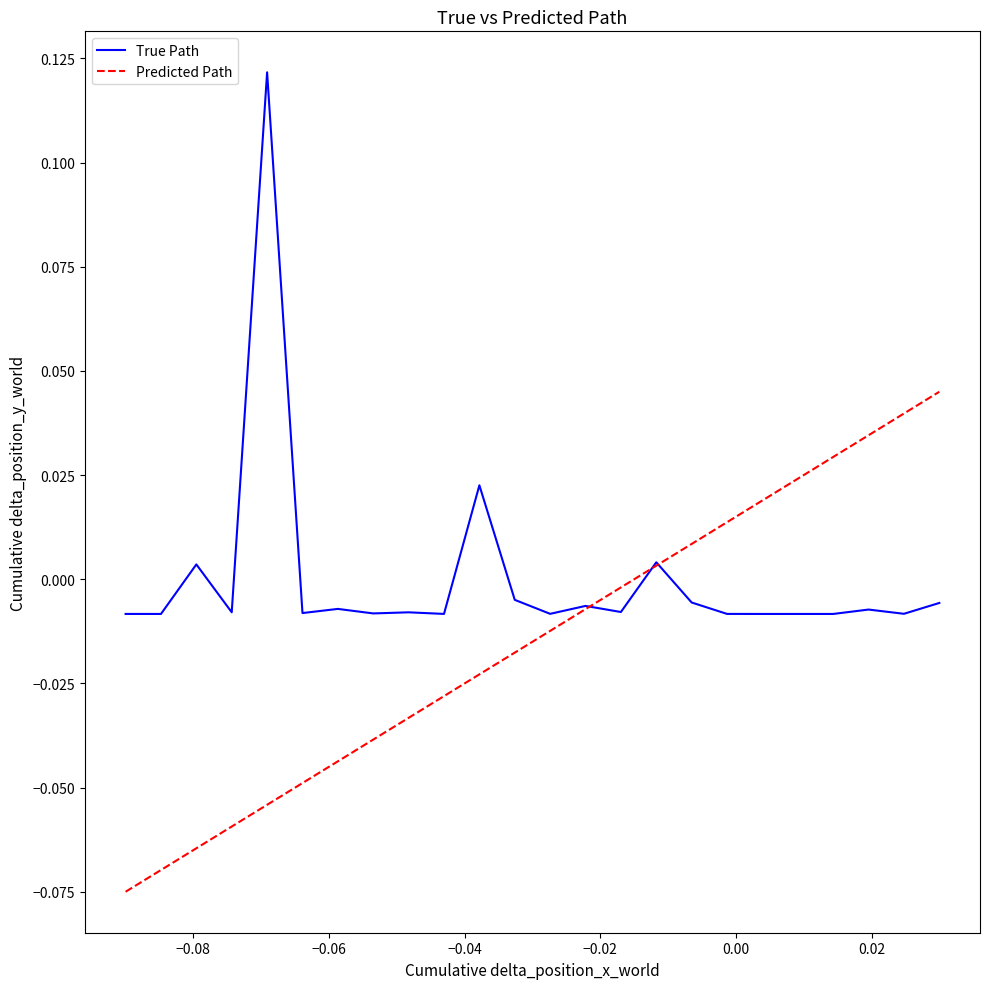

Which series has the largest range (max minus min)?

True Path